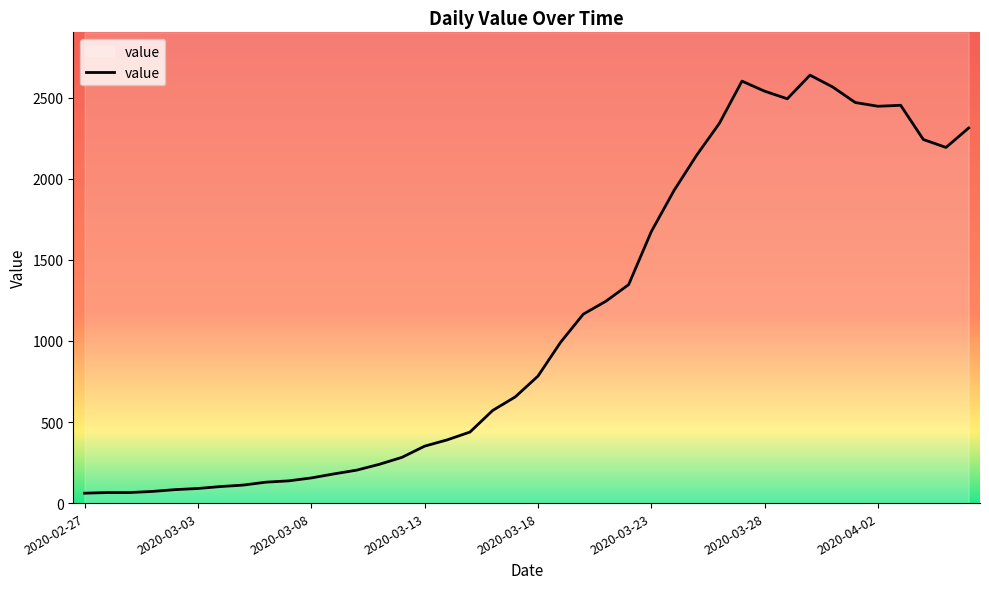

Reading left to right, extract all data points from this chart.

2020-02-27=61	2020-02-28=65	2020-02-29=65	2020-03-01=72	2020-03-02=83	2020-03-03=90	2020-03-04=102	2020-03-05=111	2020-03-06=129	2020-03-07=137	2020-03-08=155	2020-03-09=180	2020-03-10=203	2020-03-11=239	2020-03-12=282	2020-03-13=351	2020-03-14=390	2020-03-15=438	2020-03-16=571	2020-03-17=655	2020-03-18=783	2020-03-19=992	2020-03-20=1165	2020-03-21=1245	2020-03-22=1347	2020-03-23=1674	2020-03-24=1927	2020-03-25=2145	2020-03-26=2341	2020-03-27=2602	2020-03-28=2540	2020-03-29=2493	2020-03-30=2639	2020-03-31=2566	2020-04-01=2470	2020-04-02=2447	2020-04-03=2453	2020-04-04=2242	2020-04-05=2193	2020-04-06=2313